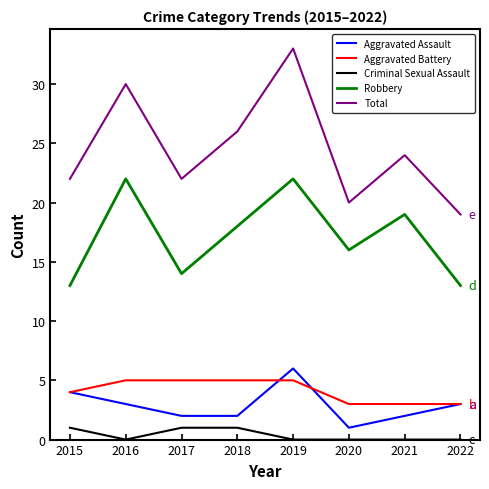

At which category does the chart reach its peak across all series?

2019